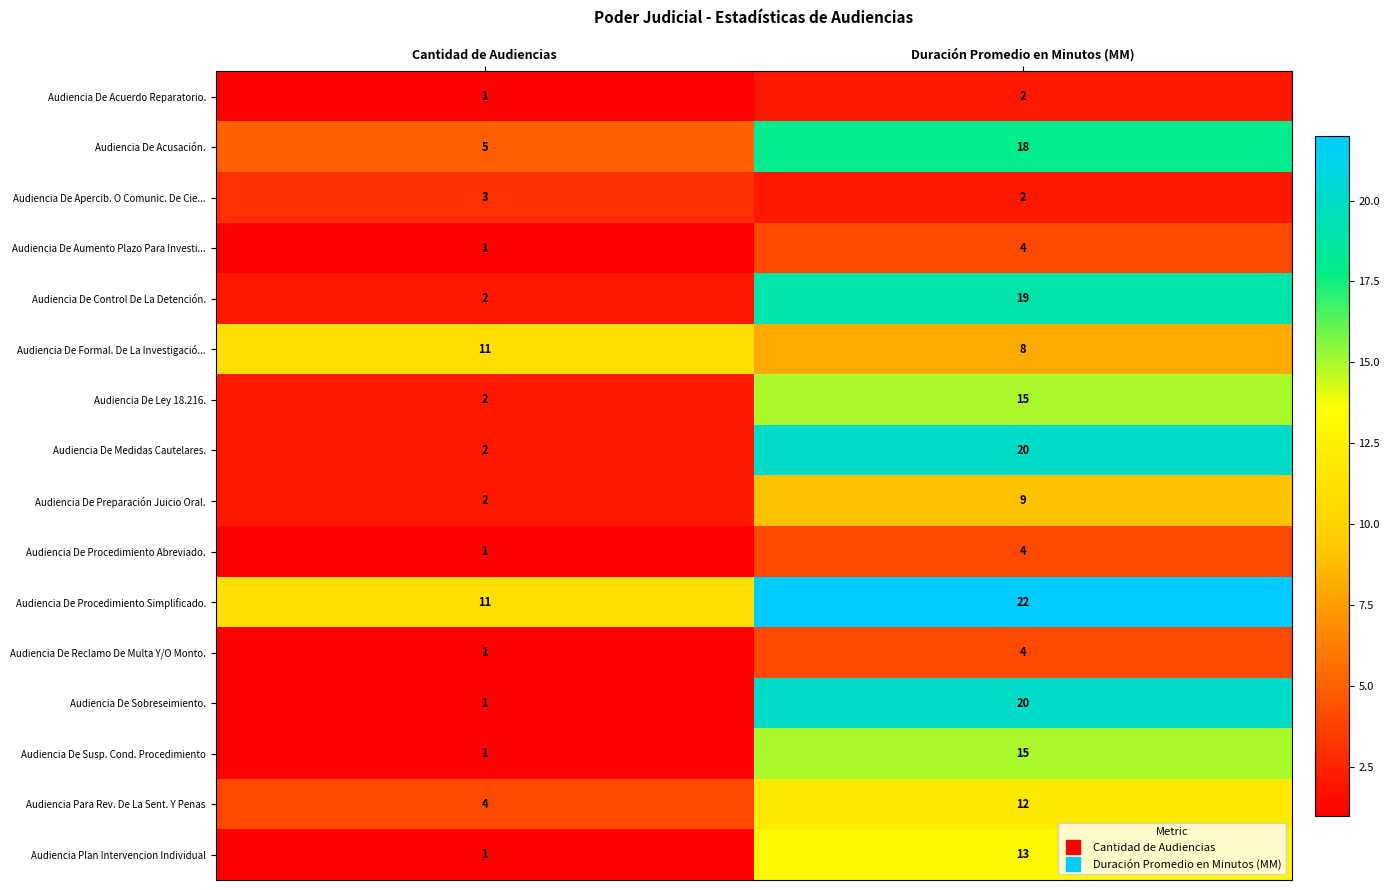

What is the maximum value shown in the chart?

22